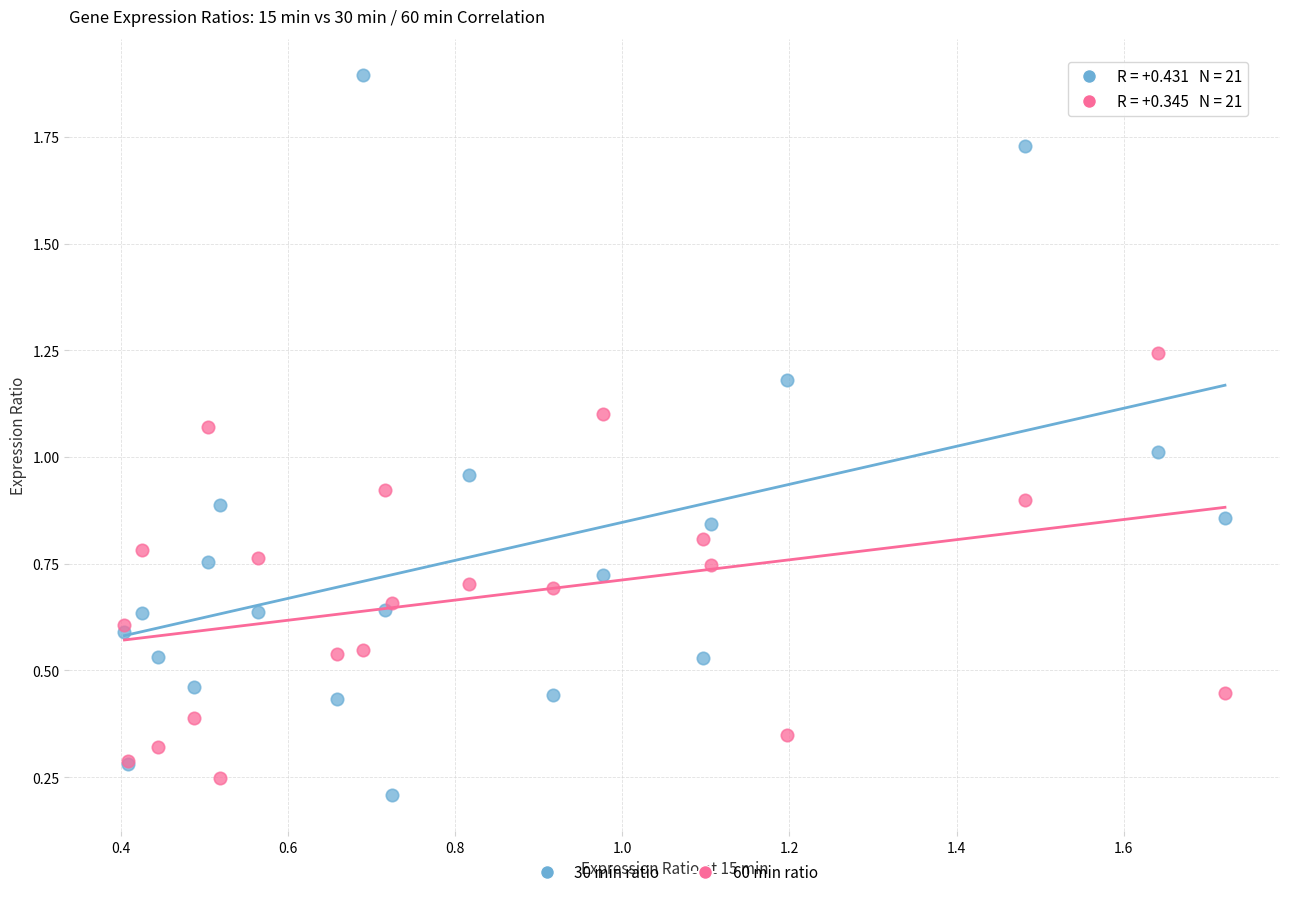

Which series has the largest Y range (max minus min)?

30 min ratio